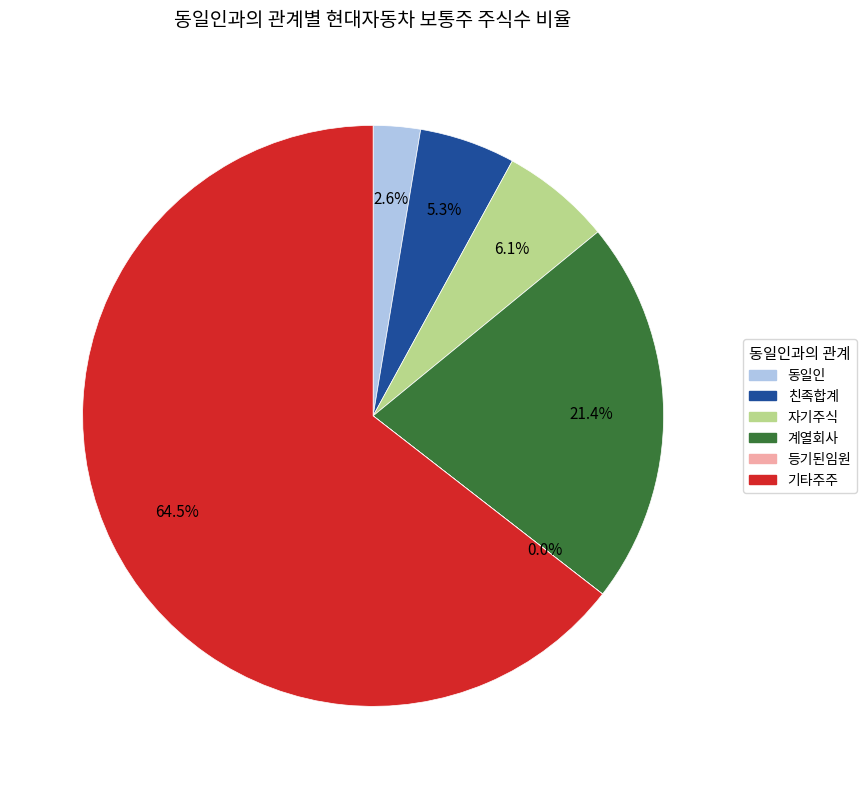

Combined, do 자기주식 and 친족합계 account for over 50%?

No